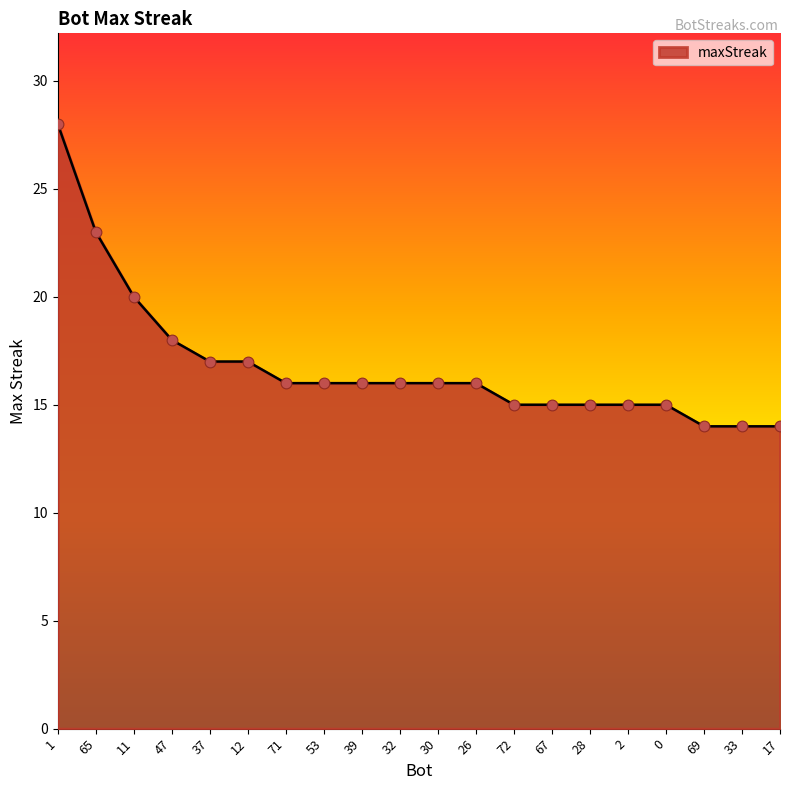

What is the ratio of the value at 28 to the value at 32?

0.9